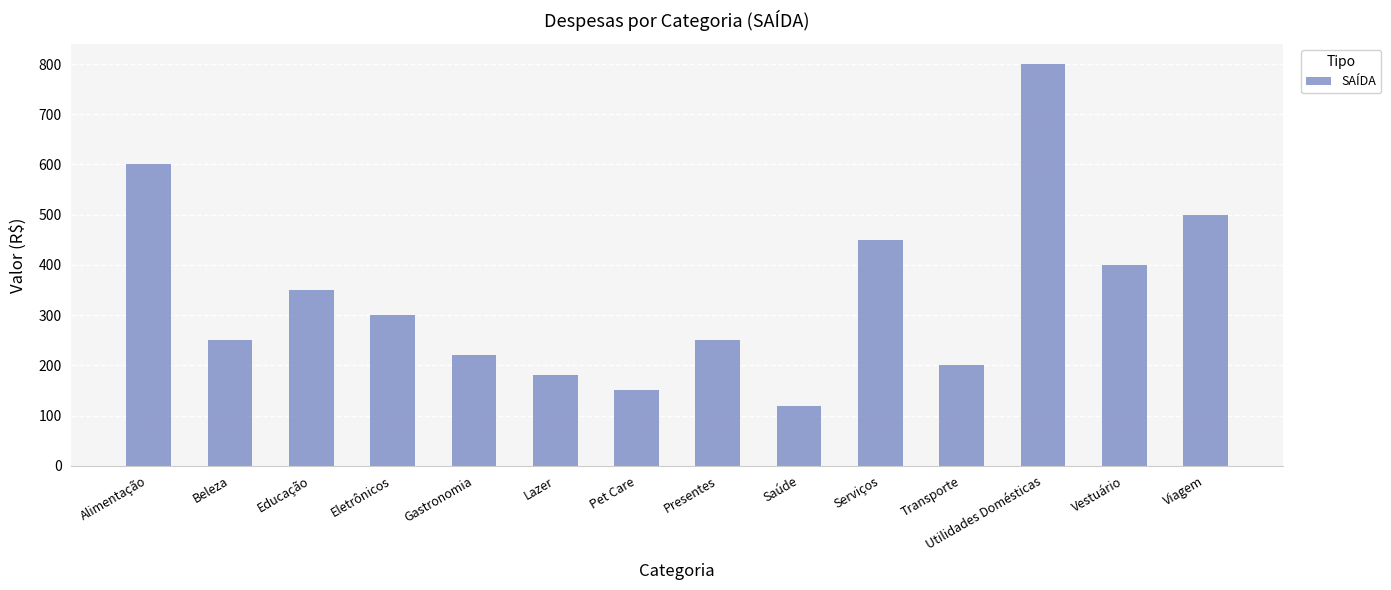

What is the sum of all values?

4770